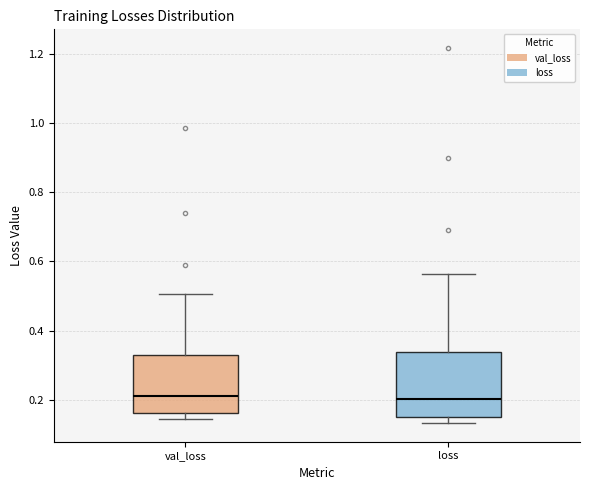

Comparing the boxes themselves (not the whiskers), which one is the tallest?

loss